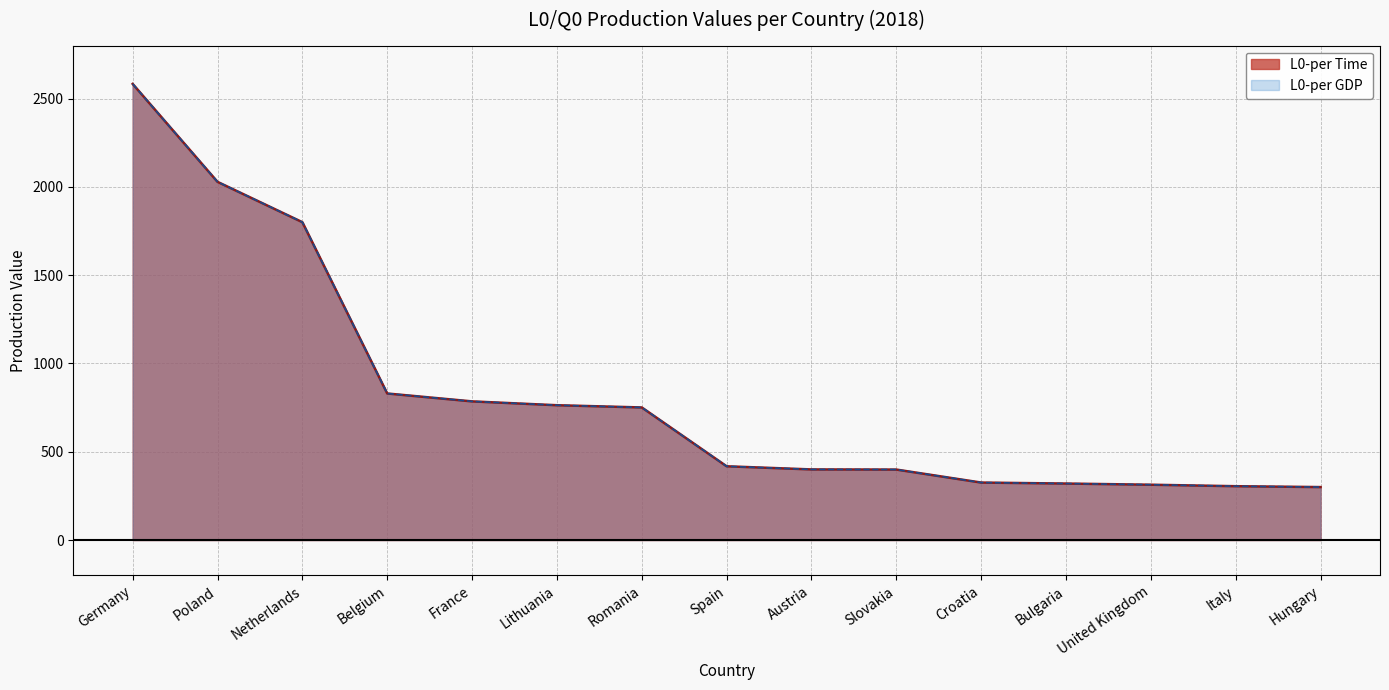

Does the chart display data point markers on the line(s)?

No